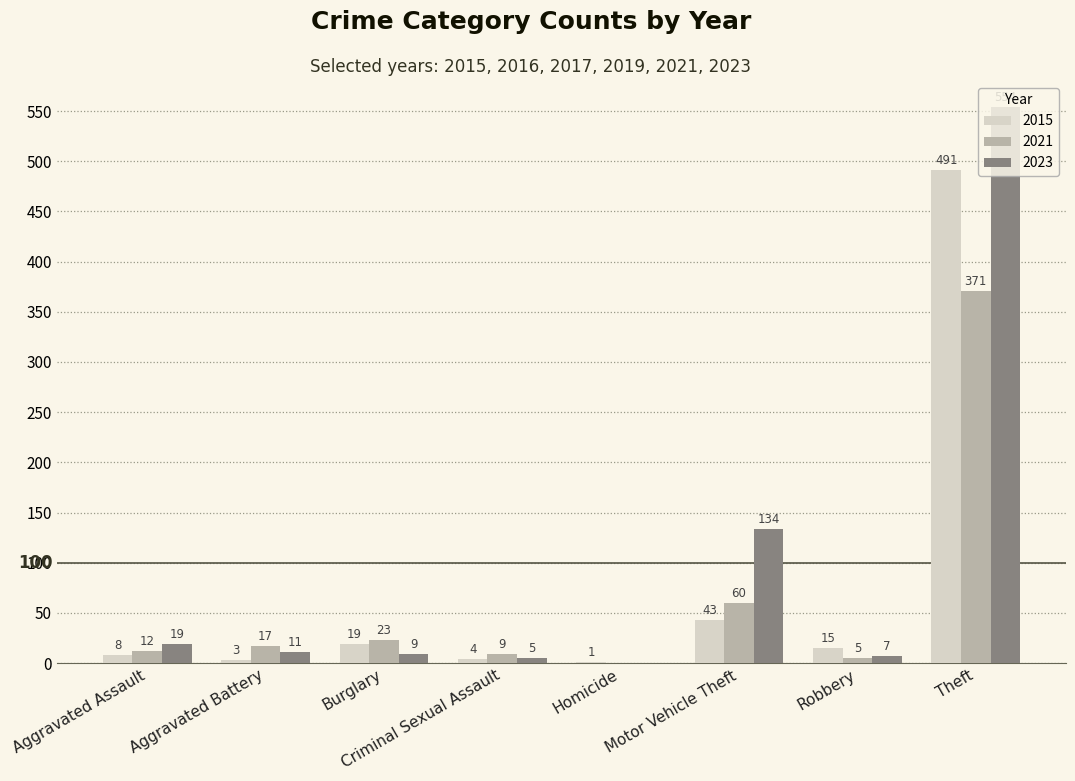

What value does the 2021 series have at Aggravated Assault?

12